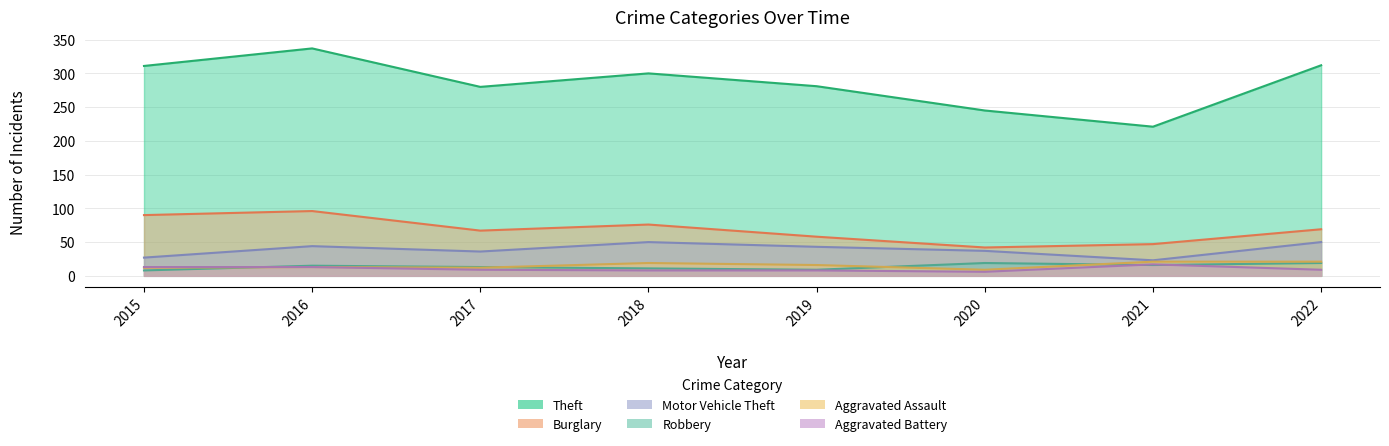

How many data points does each series have?

8